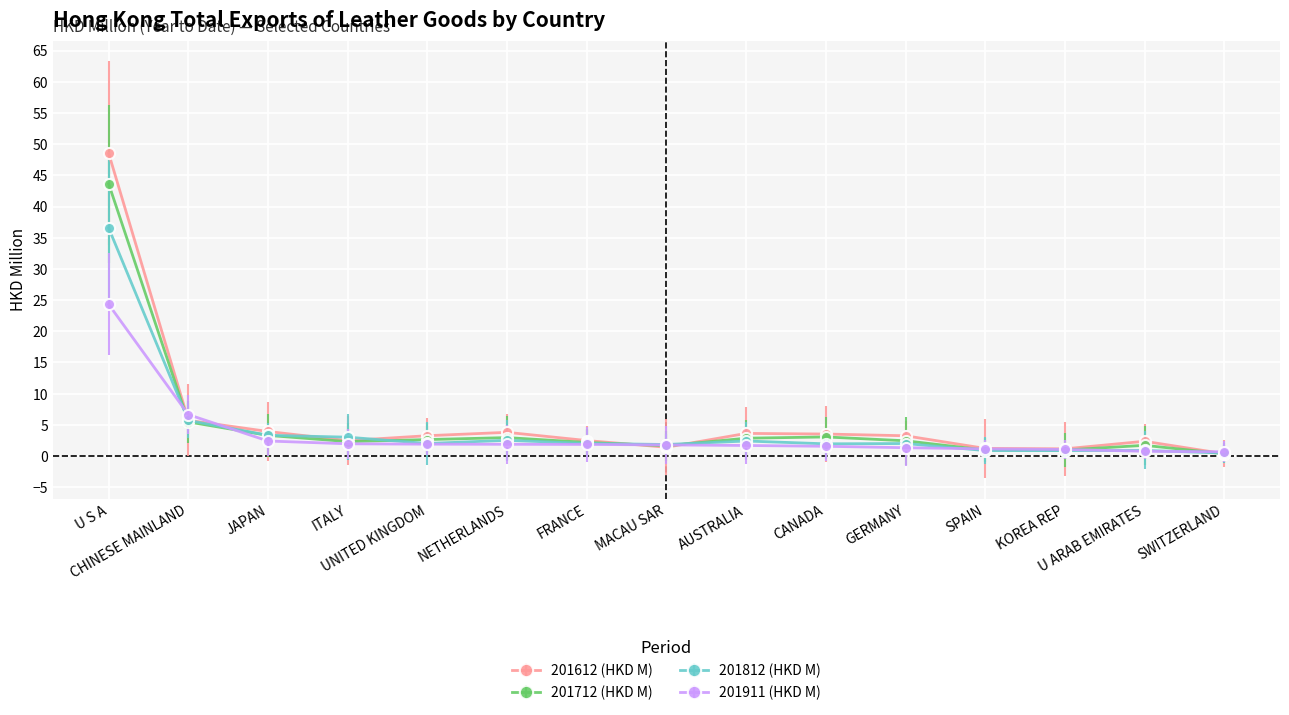

True or false: 201911 (HKD M) and 201612 (HKD M) intersect in this chart.

True